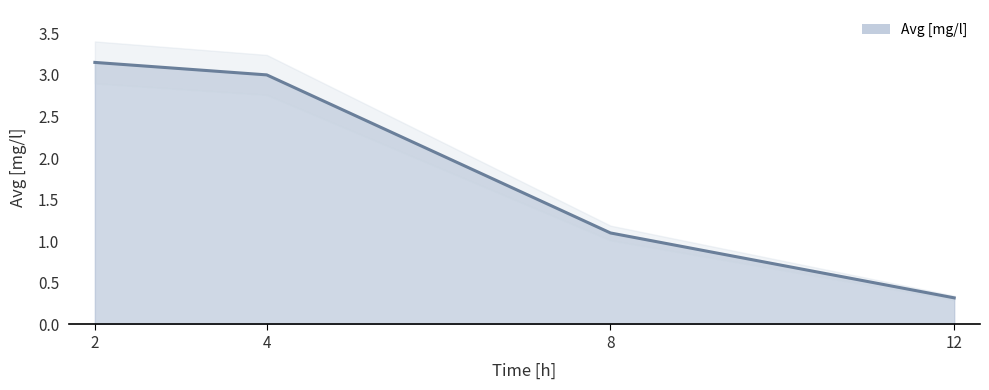

What is the change in value from 2 to 12?

-2.8